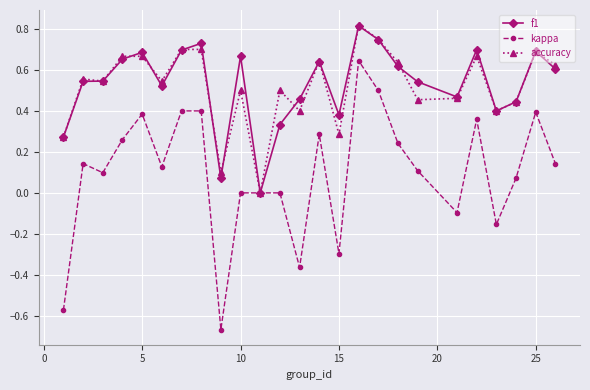

How many lines are shown in the chart?

3